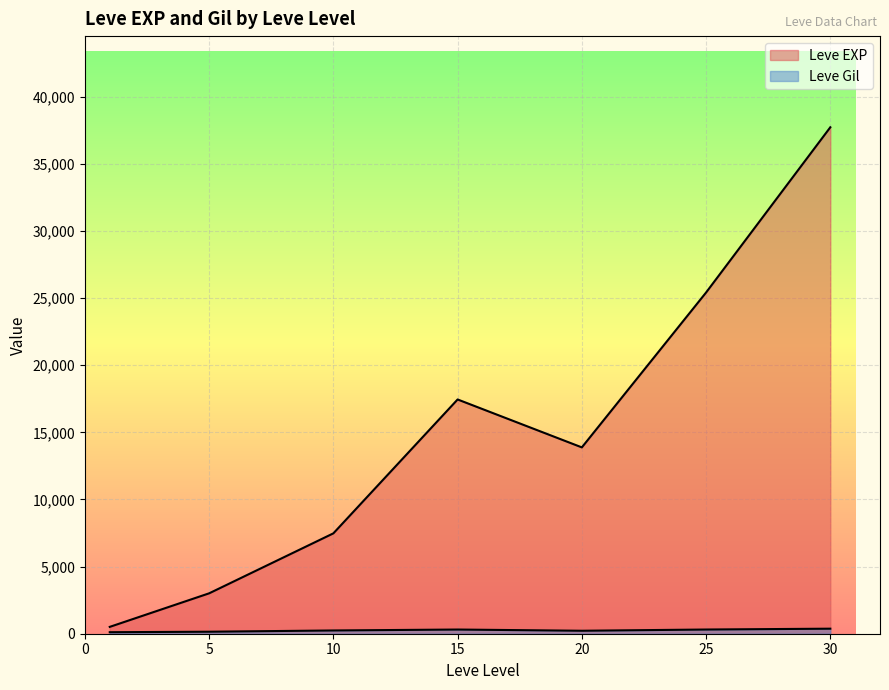

Which label corresponds to the largest value in the chart?

30